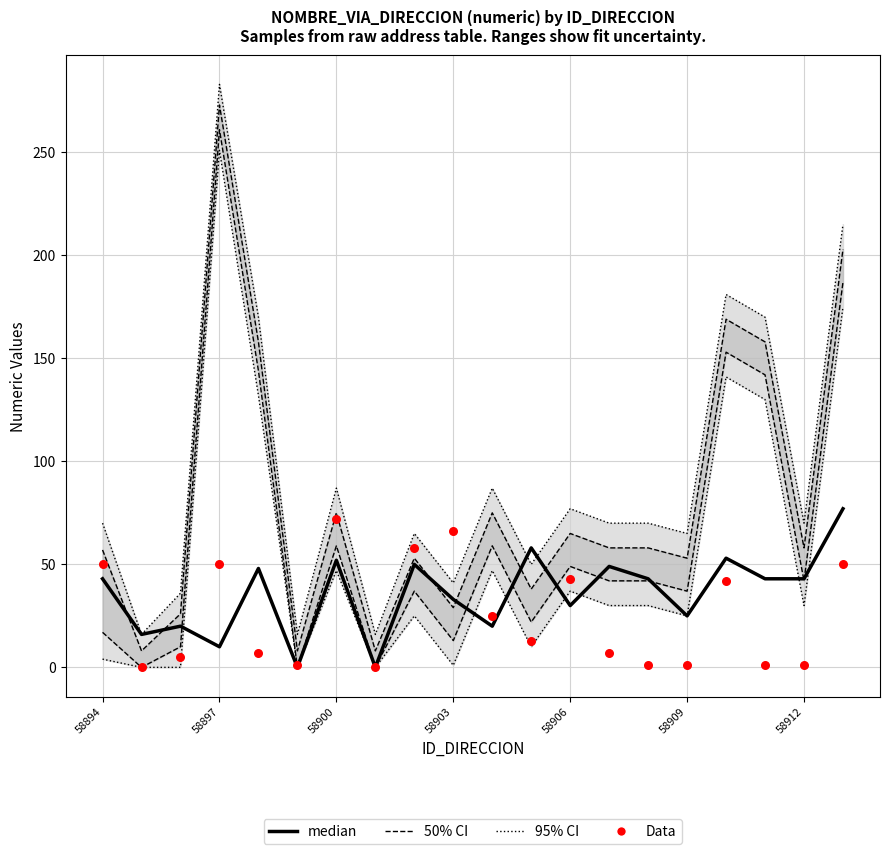

Which series has the widest spread of Y values?

median